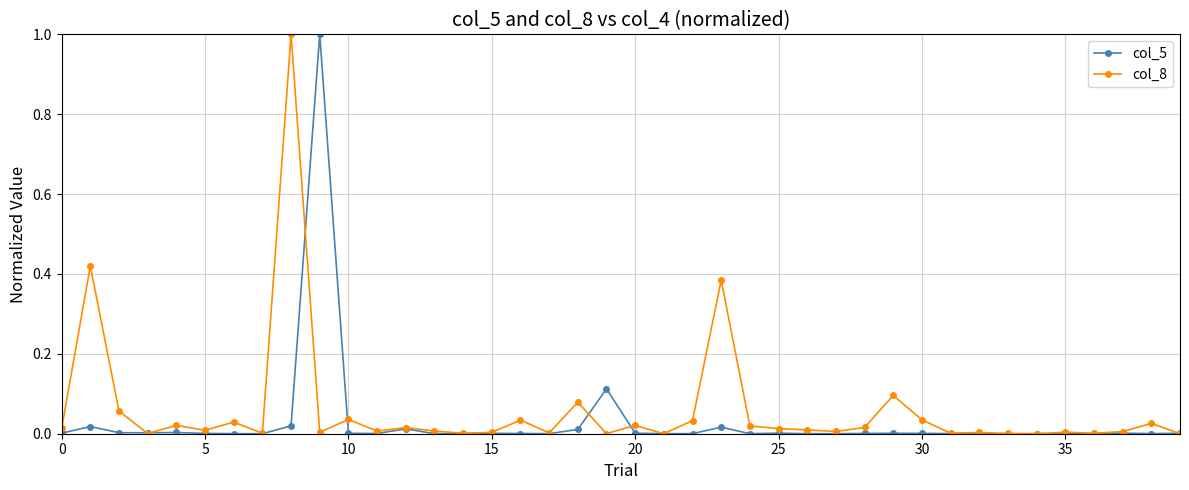

True or false: col_5 has more than 0 points higher than both neighbors.

True